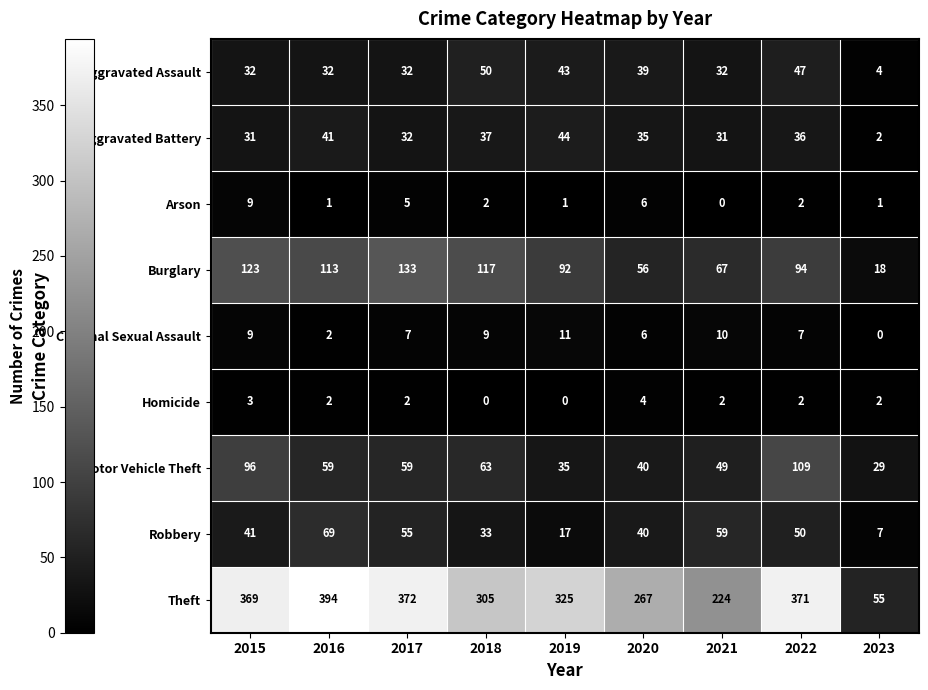

Which series has the widest spread of values?

Theft